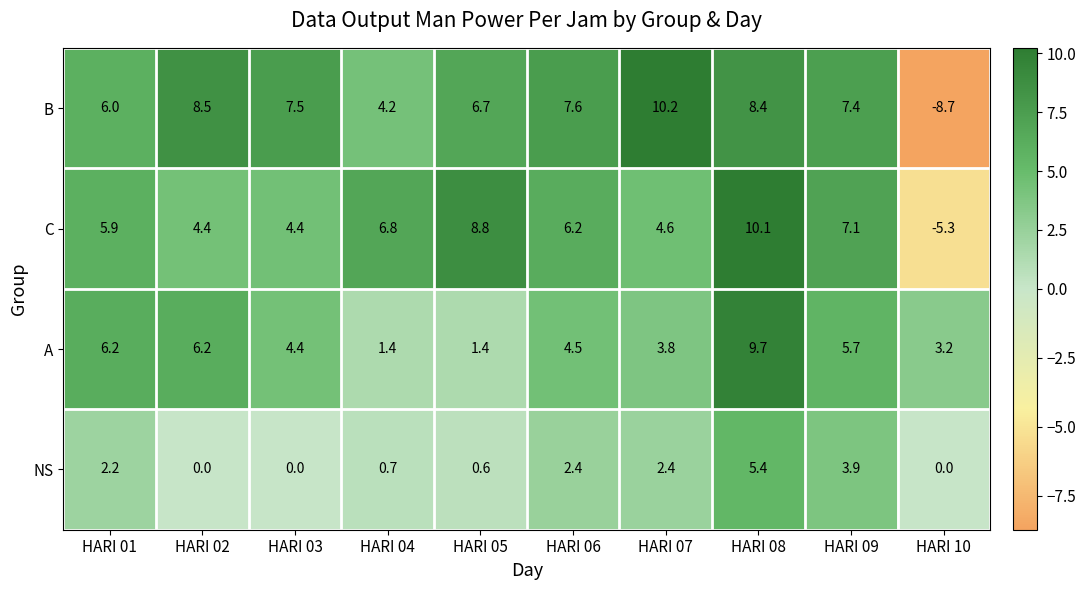

Rank the series at HARI 05 from lowest to highest value.

NS, A, B, C